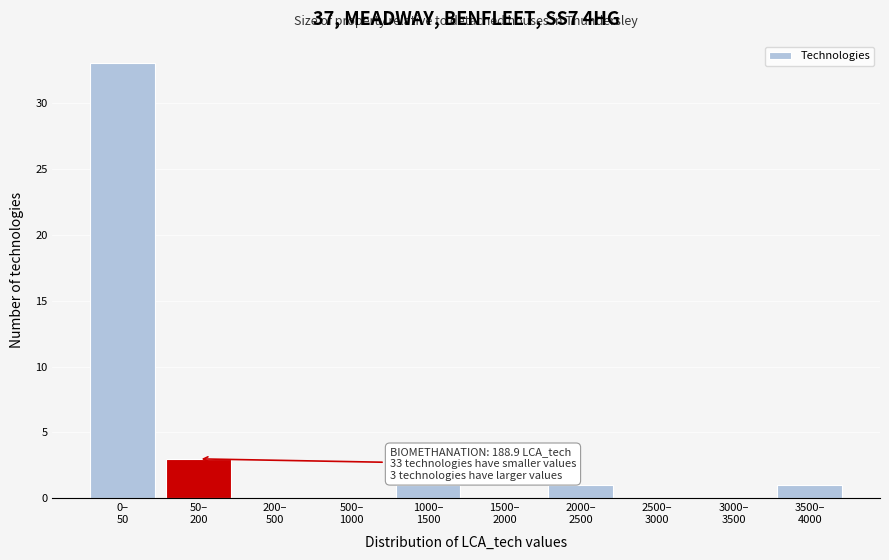

What is the greatest value displayed?

33